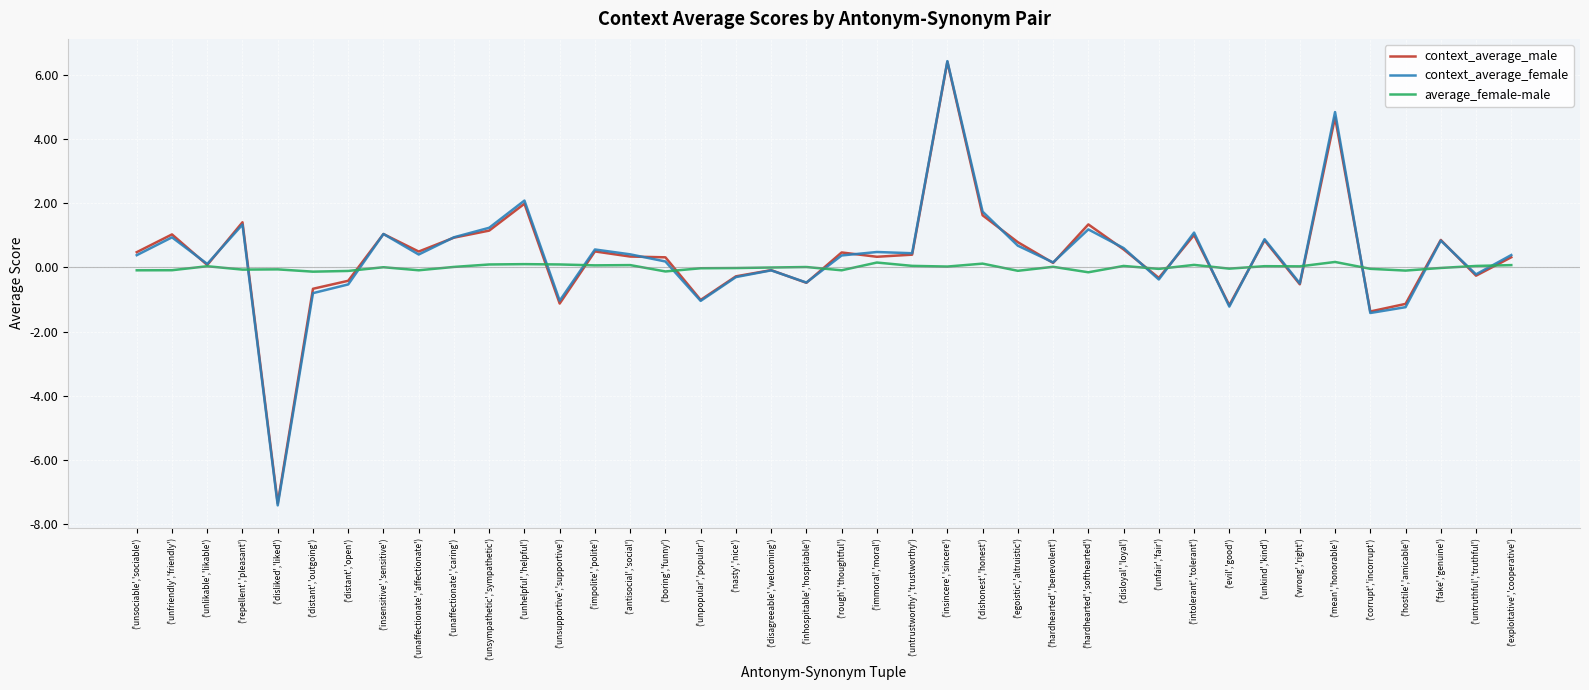

What is the difference between the maximum and minimum values in the context_average_female series?

13.8